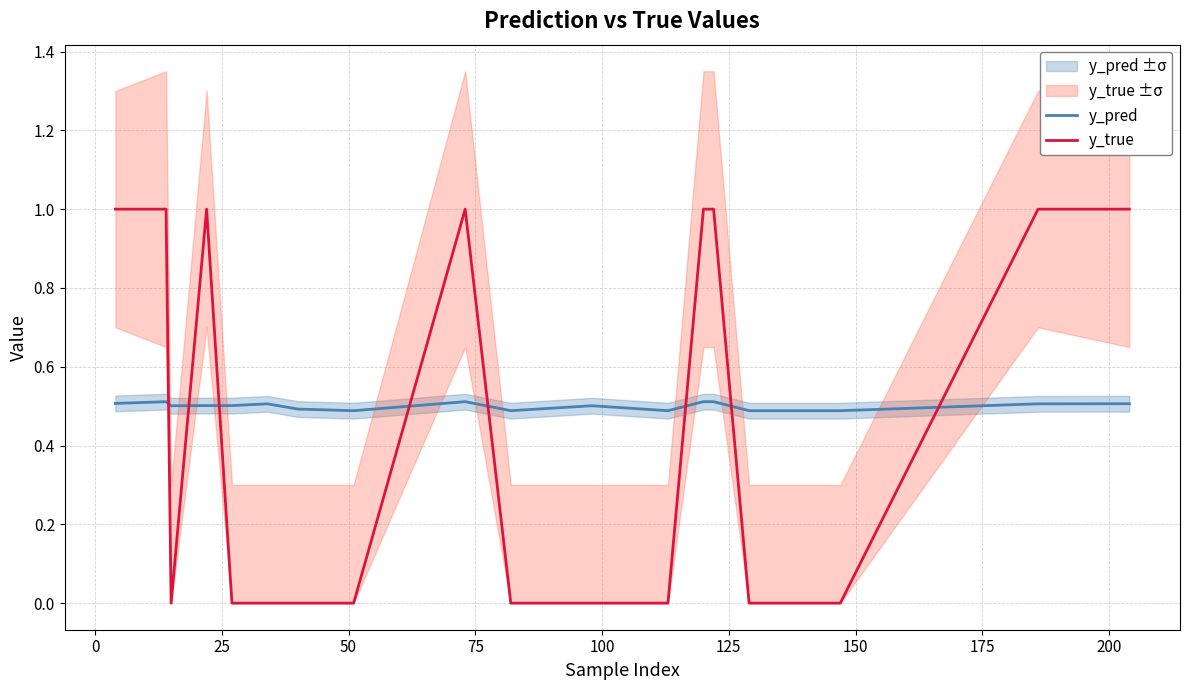

Reading left to right, list all the values displayed in this chart.

y_pred: 0.5	0.5	0.5	0.5	0.5	0.5	0.5	0.5	0.5	0.5	0.5	0.5	0.5	0.5	0.5	0.5	0.5	0.5	0.5	0.5
y_true: 1.0	1.0	0.0	1.0	0.0	0.0	0.0	0.0	1.0	0.0	0.0	0.0	1.0	1.0	0.0	0.0	0.0	0.0	1.0	1.0